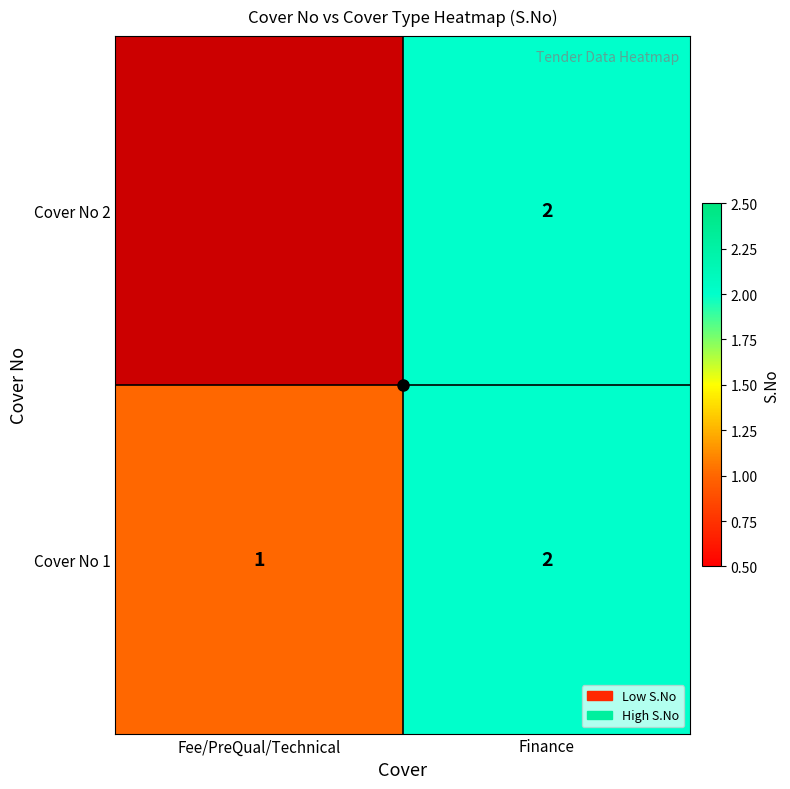

How many data points does each series have?

2